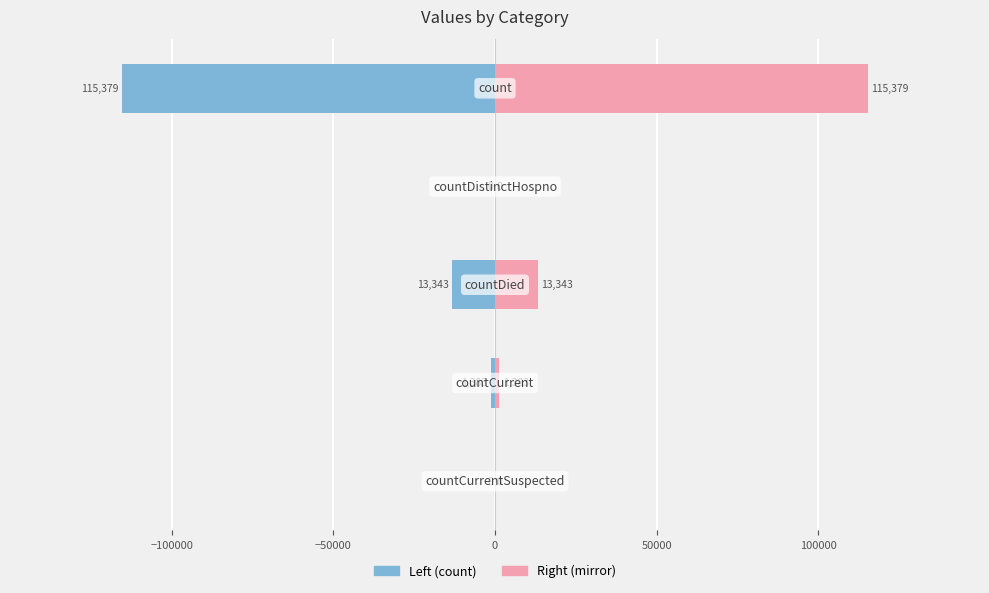

Rank the series by their maximum value, from highest to lowest.

values_mirror, values